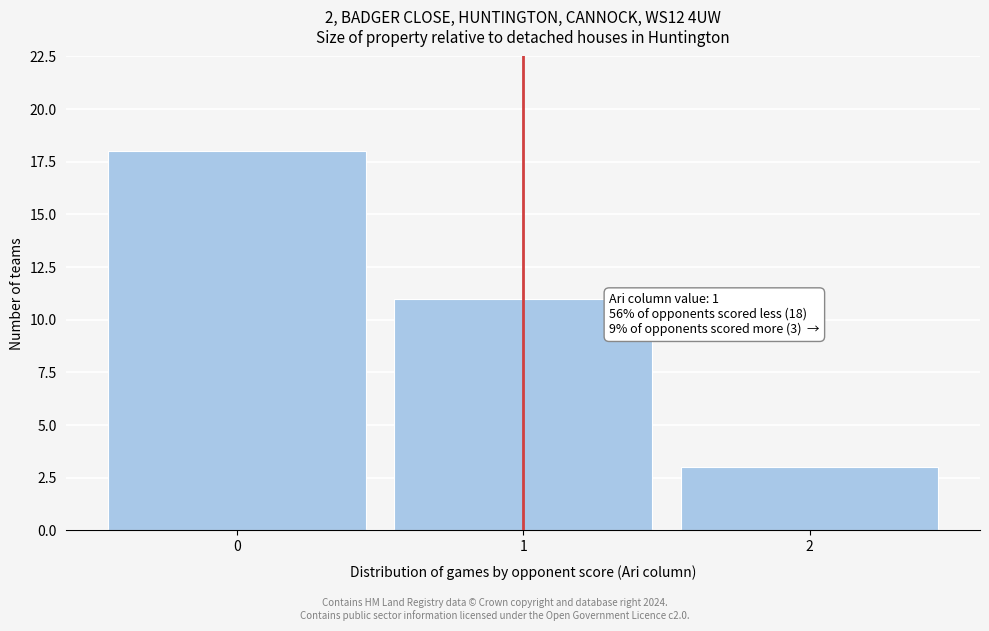

Which range on the x-axis has the tallest bar?

-0.5 to 0.5